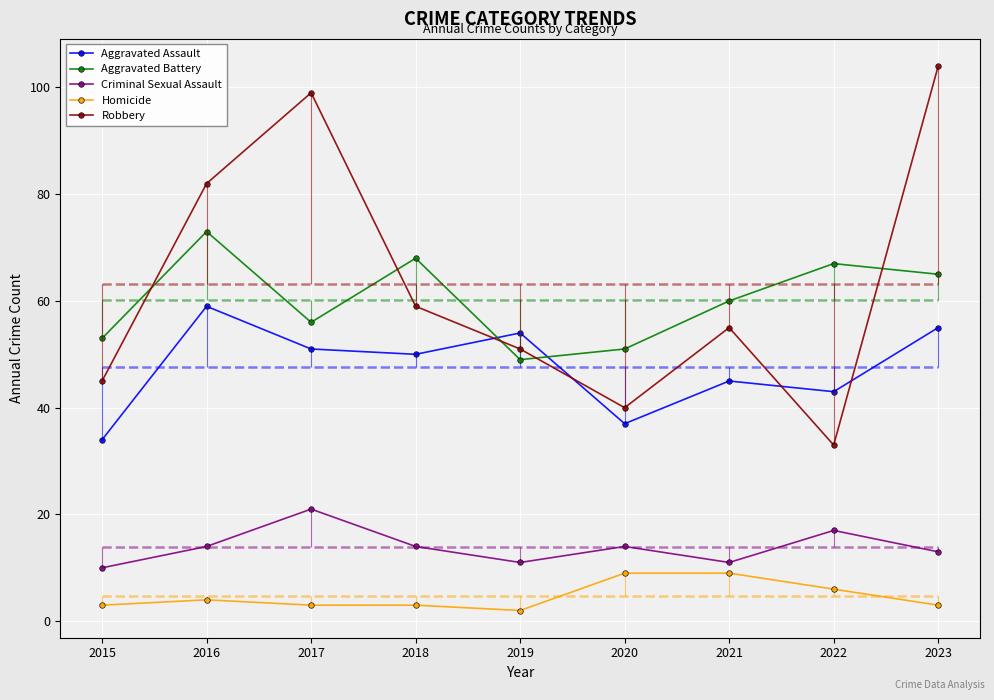

At 2019, list the series in order from largest to smallest.

Aggravated Assault, Robbery, Aggravated Battery, Criminal Sexual Assault, Homicide